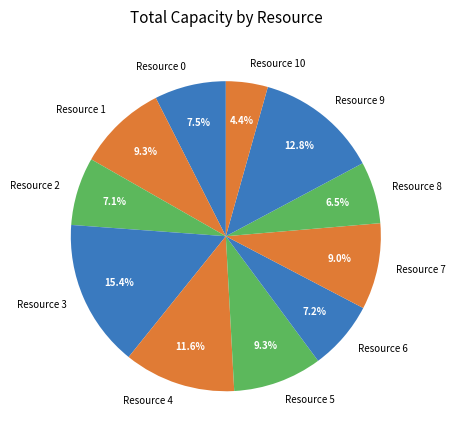

What percentage is the Resource 3 slice, to the nearest percent?

15%